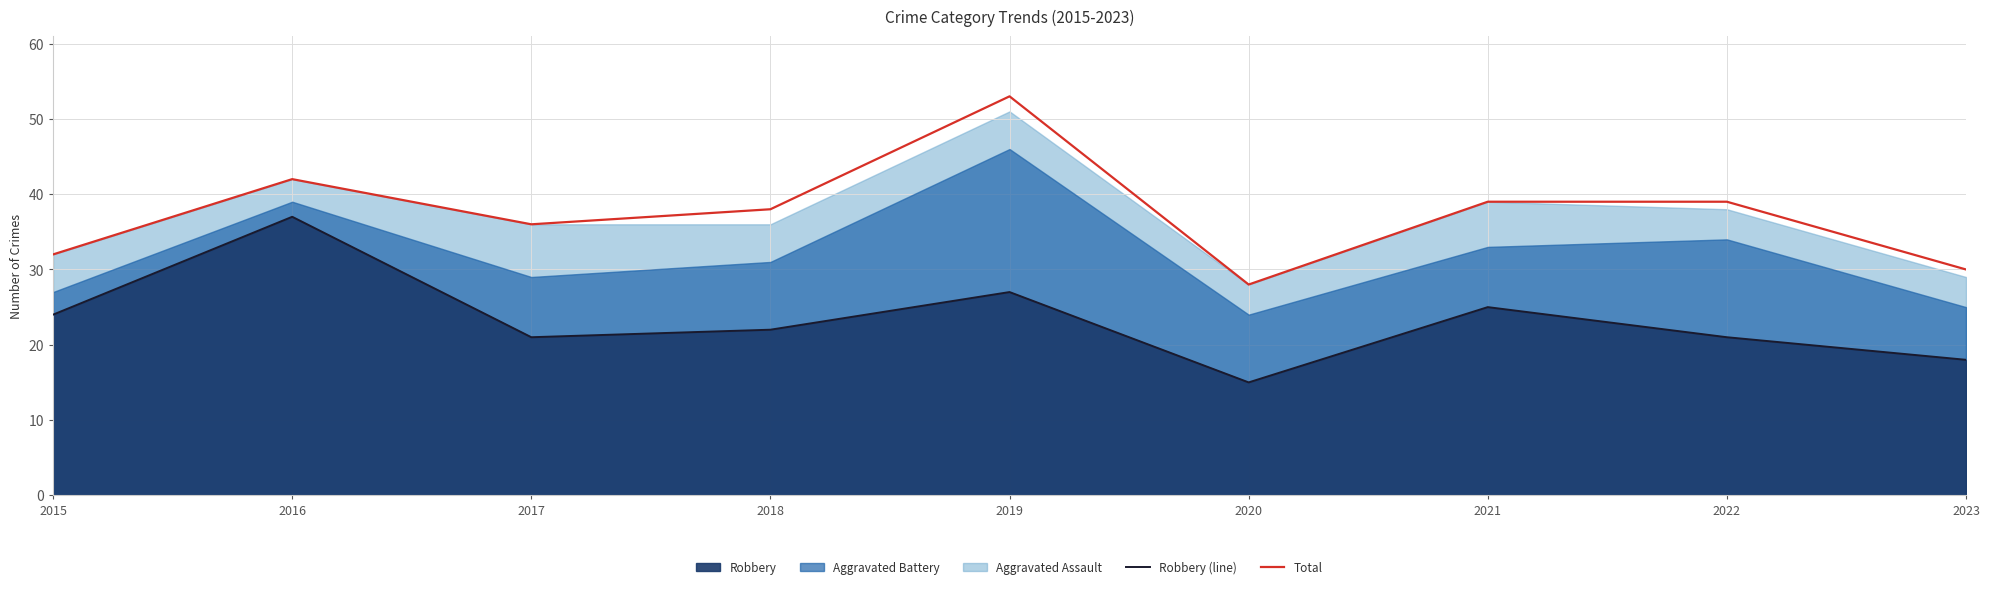

The value of Total at 2022 is 39. True or false?

True